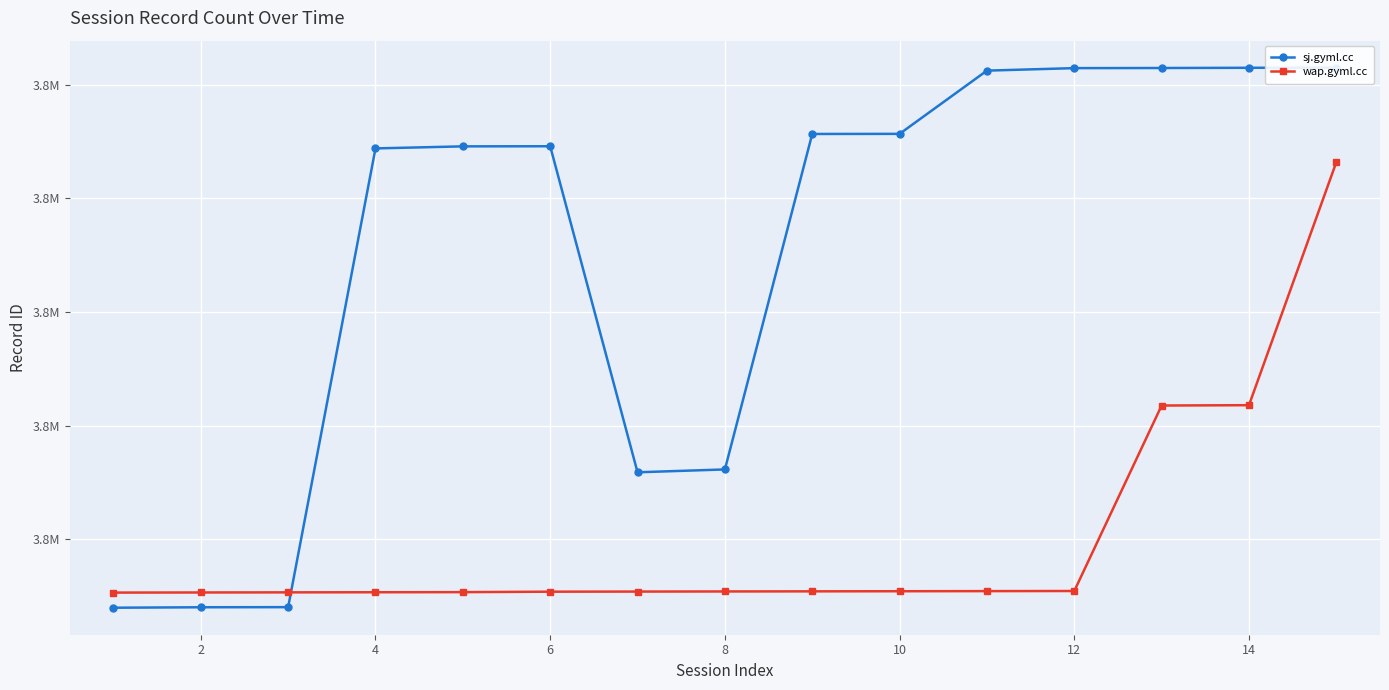

What is the average value of the sj.gyml.cc series?

3785508